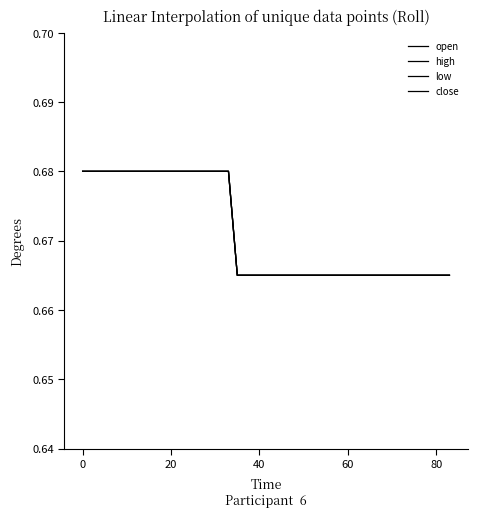

True or false: high and low cross at least once.

False